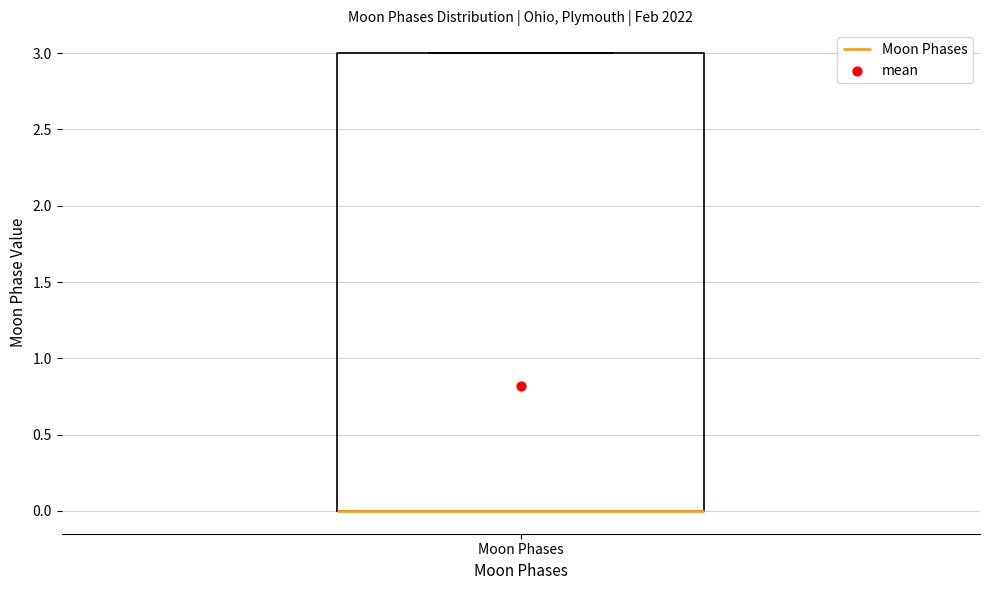

Read this box plot against the y-axis: the position of the median line, the range covered by the box, and the ends of both whiskers. The values are not printed on the chart, so give them approximately, as read against the axis.

median 0 (drawn on the box's lower edge), box 0 to 3, whiskers 0 to 3